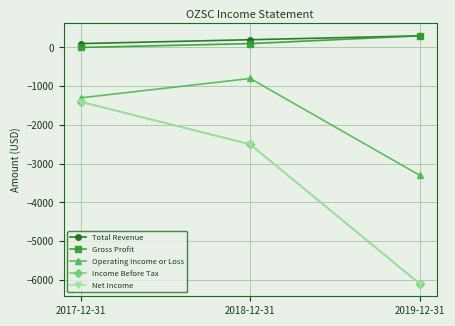

What is the spread (max minus min) of values at 2017-12-31?

1500